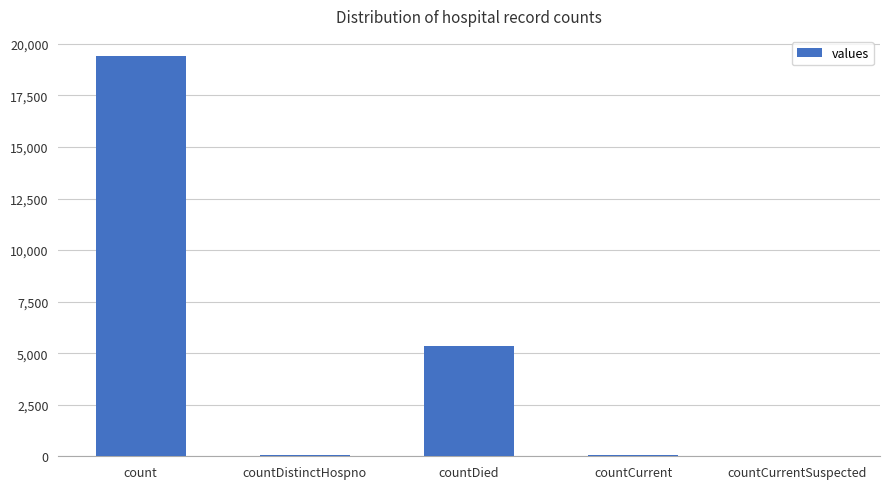

The chart shows a value of 8673 at count. True or false?

False